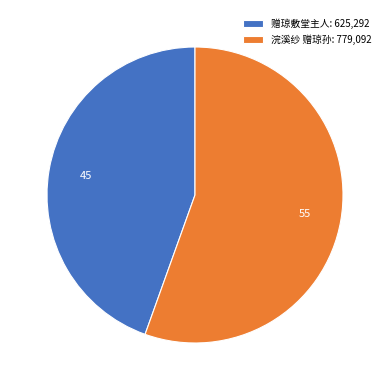

What is the majority slice?

浣溪纱 赠琼孙